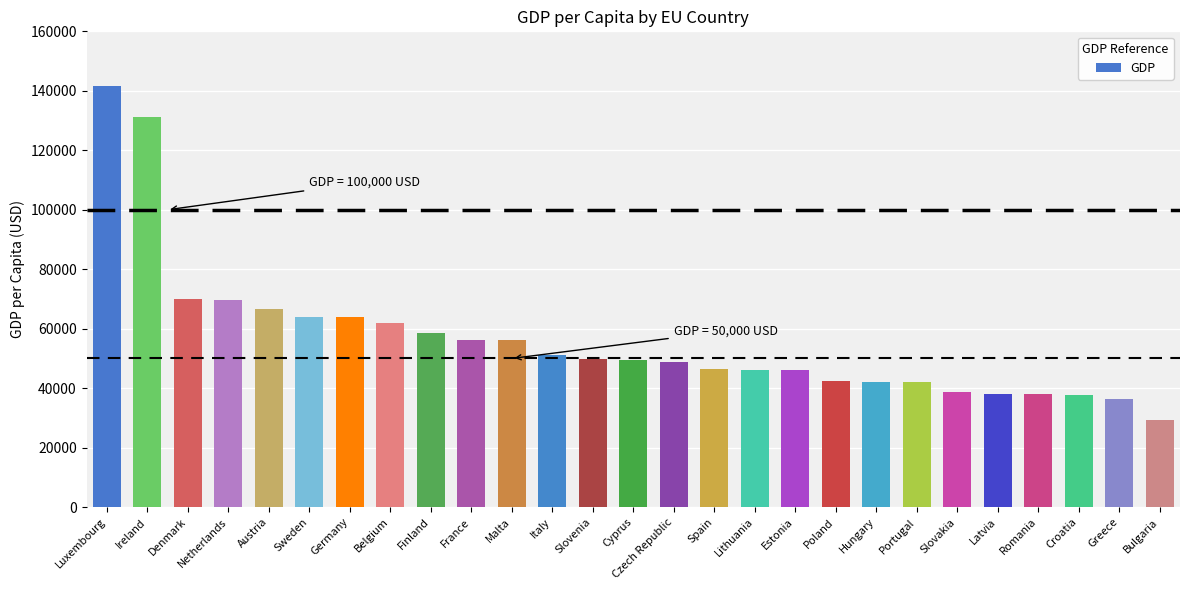

What is the value of the 12th bar from the left?

51061